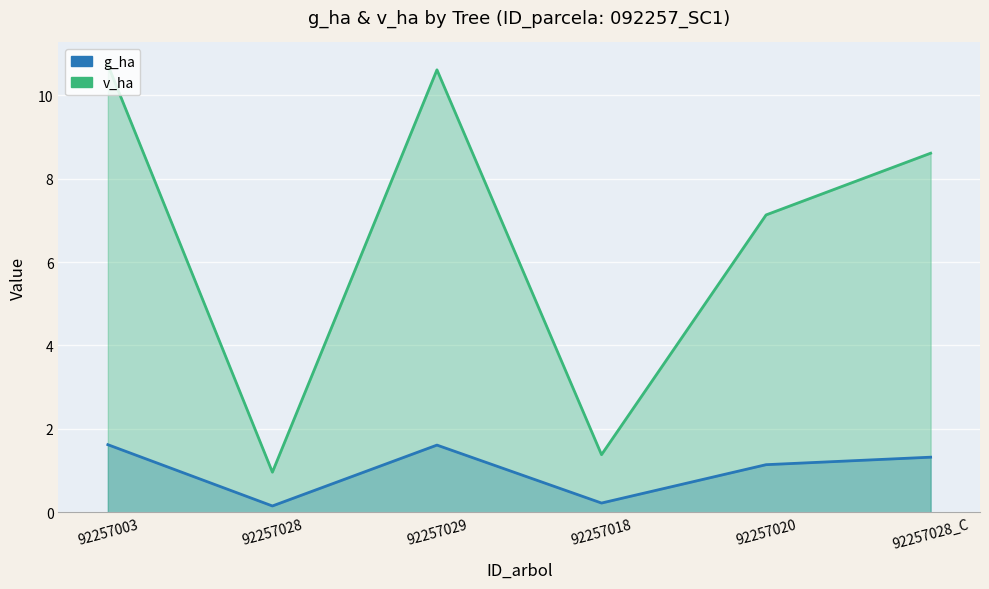

Reading left to right, extract all data points from this chart.

g_ha: 1.6	0.1	1.6	0.2	1.1	1.3
v_ha: 10.7	1.0	10.6	1.4	7.1	8.6